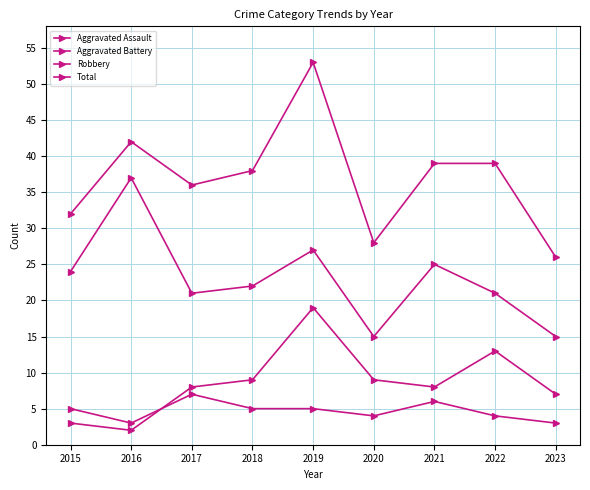

Is this an area chart (filled region under the line)?

No